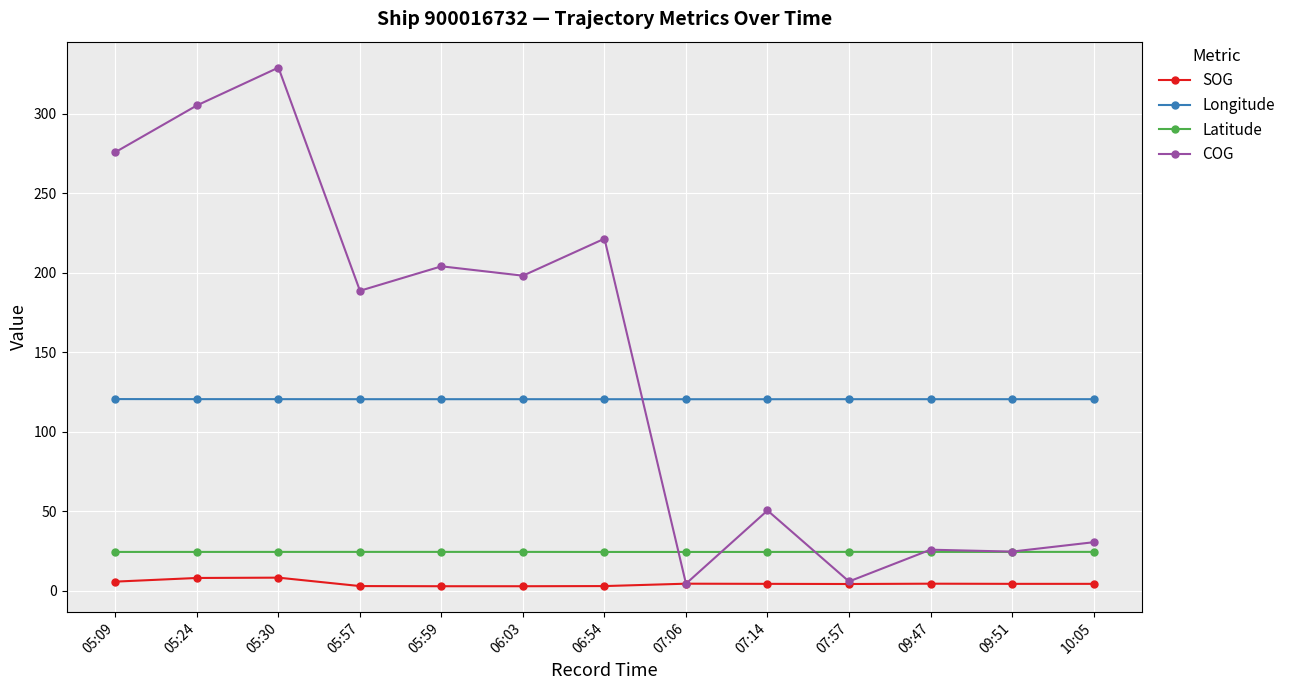

The value of Longitude at 10:05 is 45.5. True or false?

False